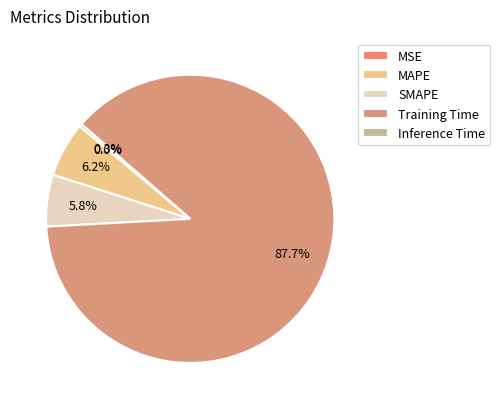

What is the total percentage of SMAPE and MAPE?

12.0%